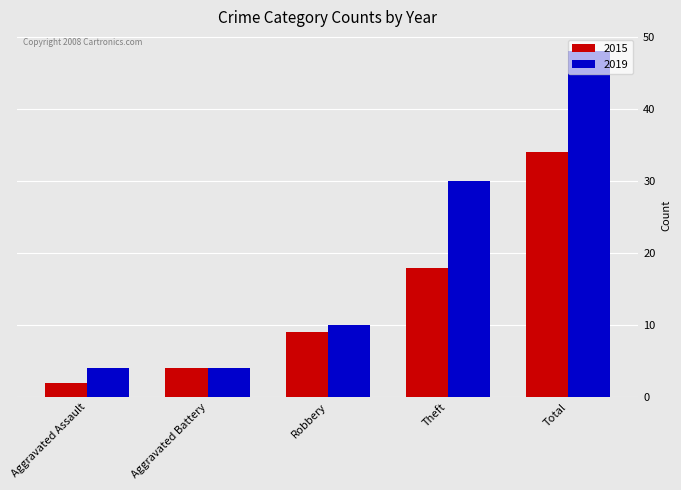

Rank the series by their average value, from highest to lowest.

2019, 2015